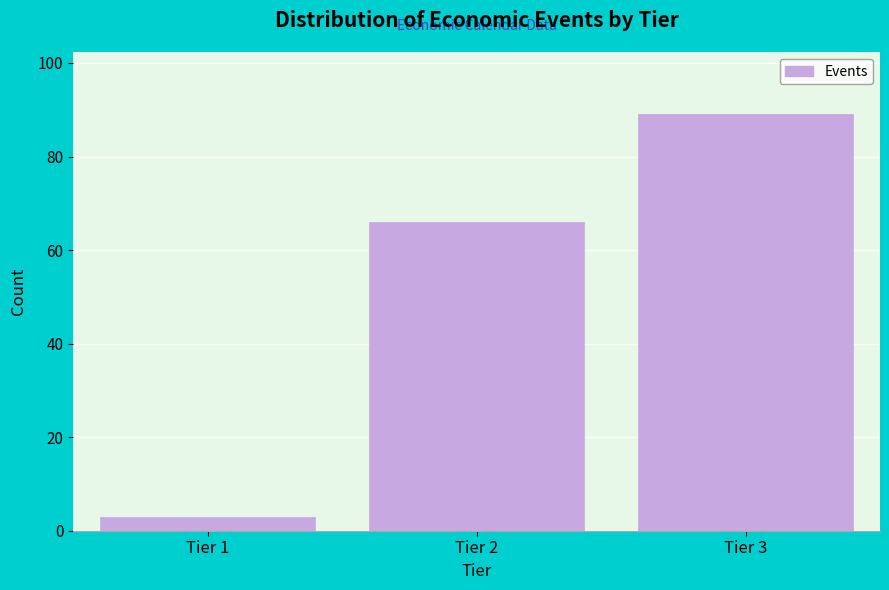

Reading left to right, what are all the values shown in this chart?

3	66	89